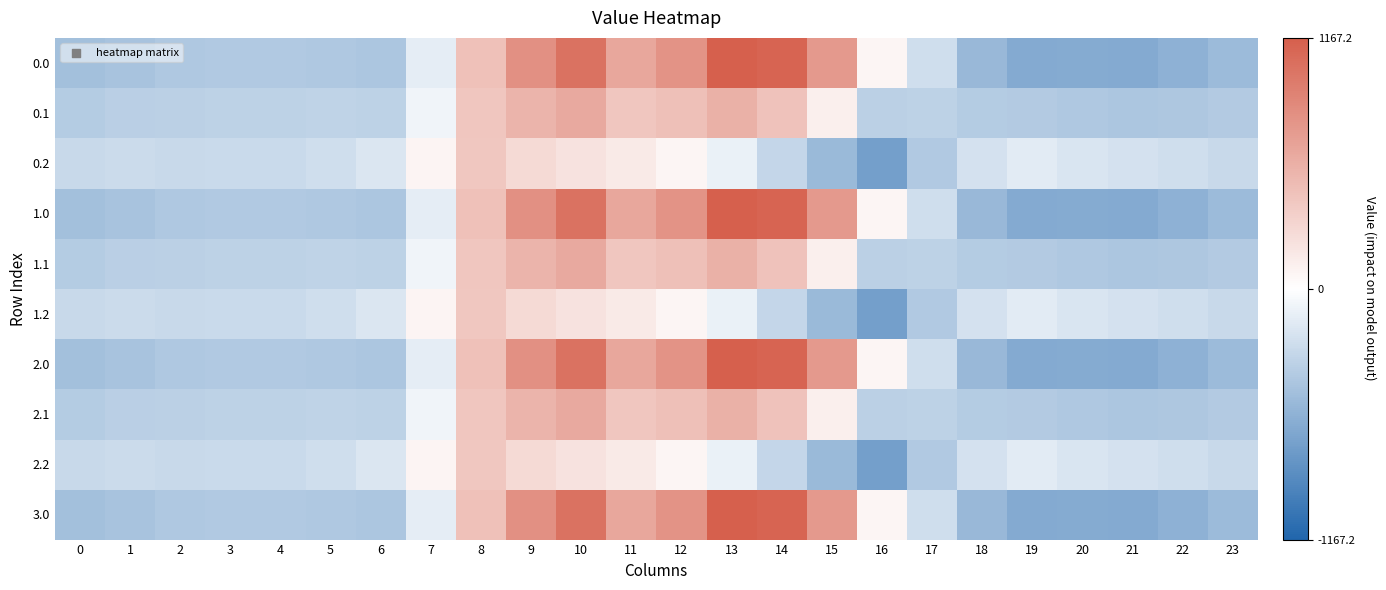

Count the number of categories in the chart.

24